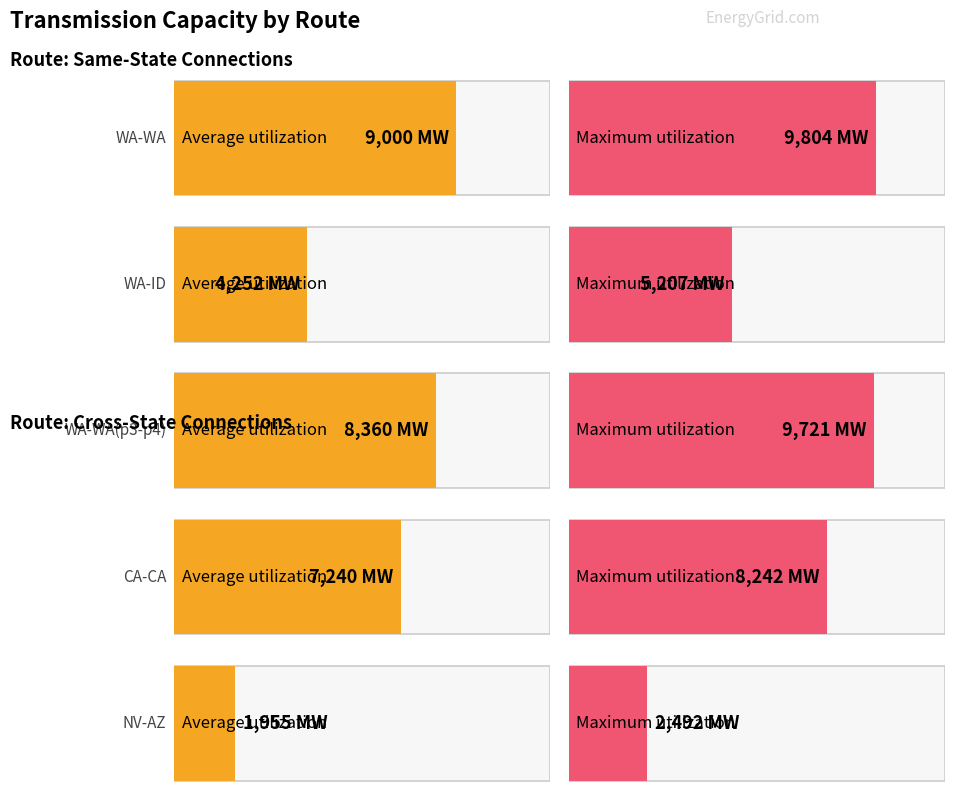

List the series in order of their overall mean, highest first.

Maximum utilization, Average utilization